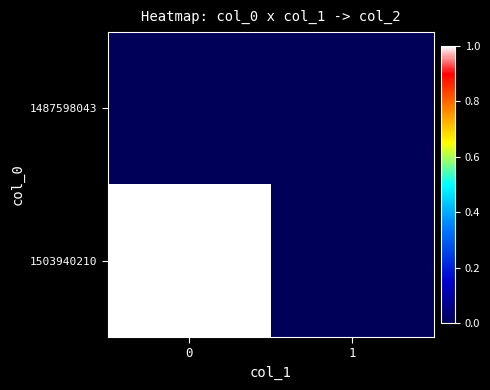

Which series has the largest total across all categories?

row_1